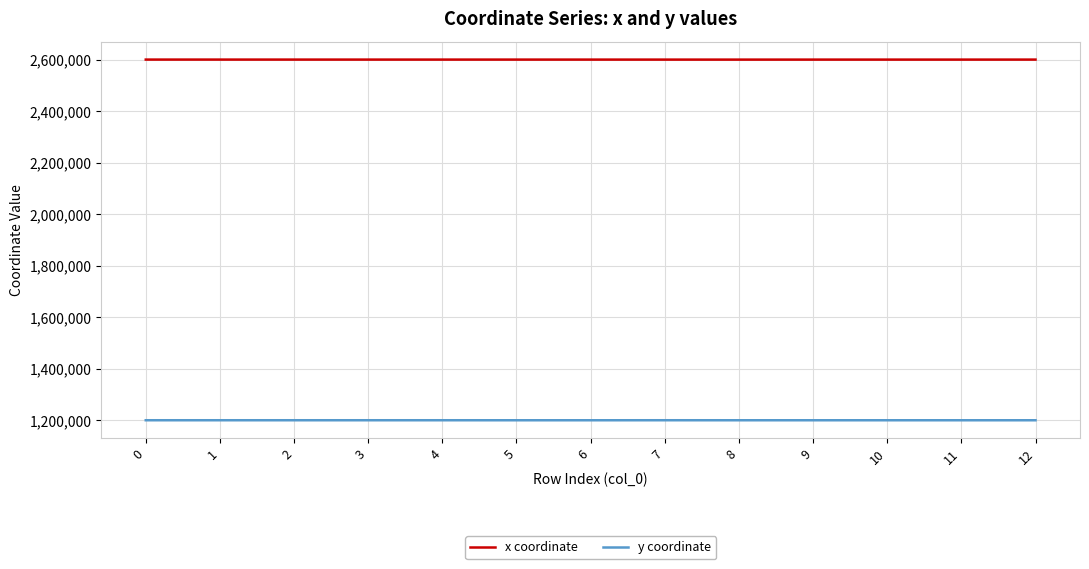

What is the minimum value shown in the chart?

1199764.2